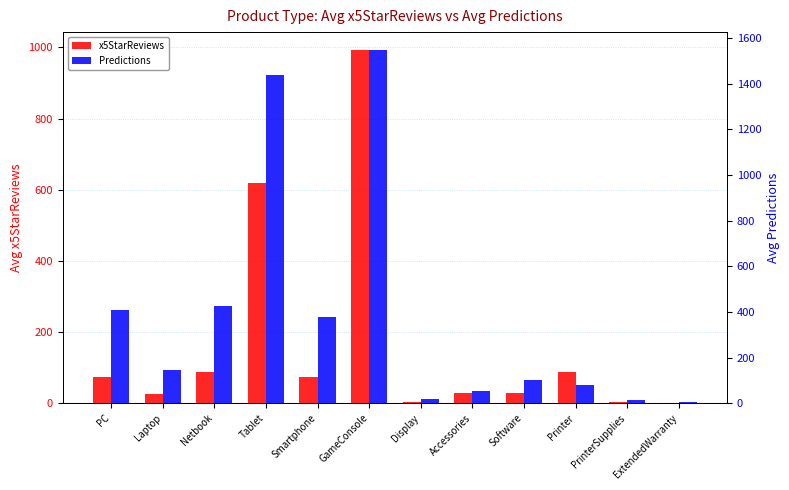

What is the minimum value for Predictions?

7.5